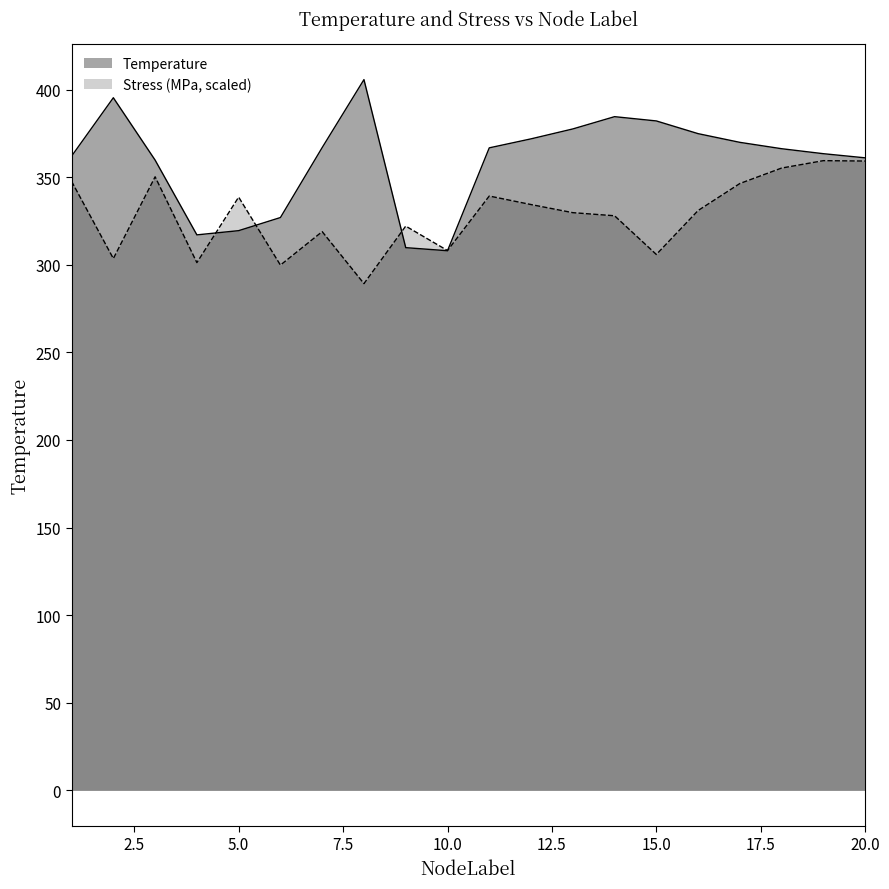

Reading left to right, what are all the values shown in this chart?

Temperature: 362.0	395.3	359.7	317.0	319.5	326.9	366.9	405.7	309.8	308.0	366.7	371.8	377.5	384.5	382.1	374.8	369.8	366.2	363.4	361.0
Stress (MPa, scaled): 347.6	303.5	350.2	301.2	338.6	299.8	318.9	289.2	322.0	308.1	339.2	334.3	329.7	327.9	305.9	330.9	346.4	355.2	359.4	359.2